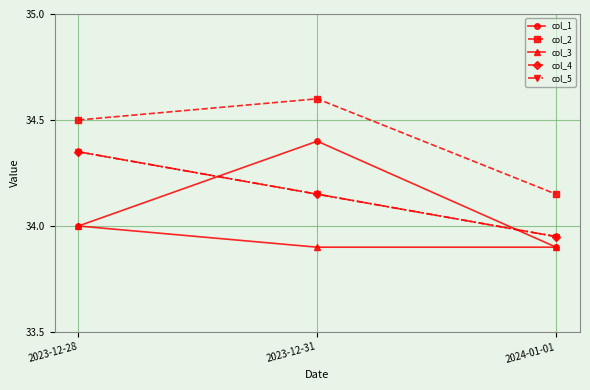

At which category is the sum across all series the highest?

2023-12-31